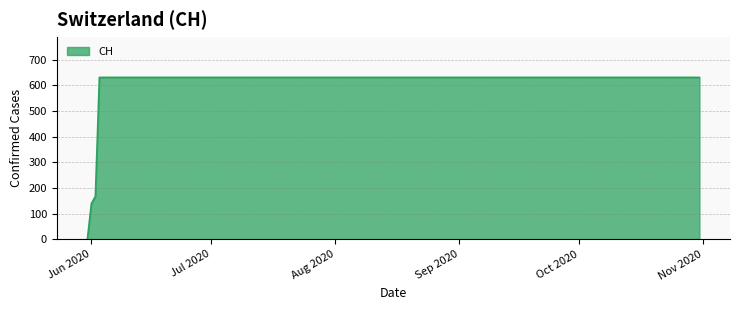

How many positive values are there?

19